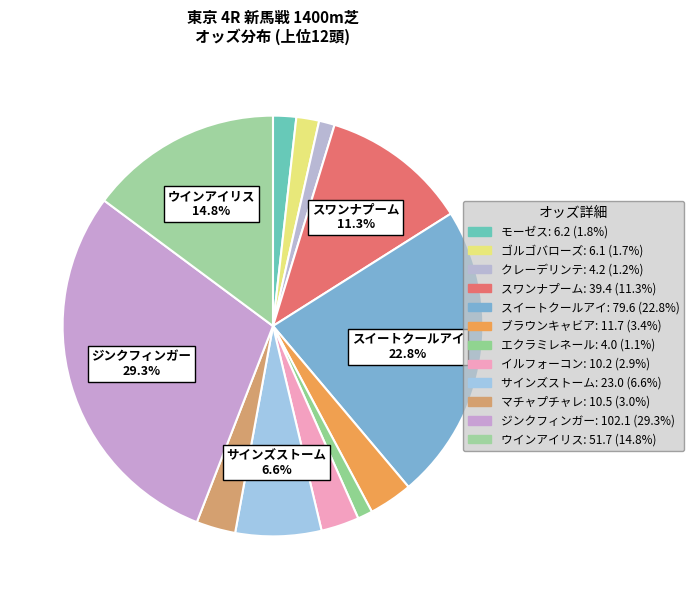

To the nearest percent, what percentage of the pie is モーゼス?

2%